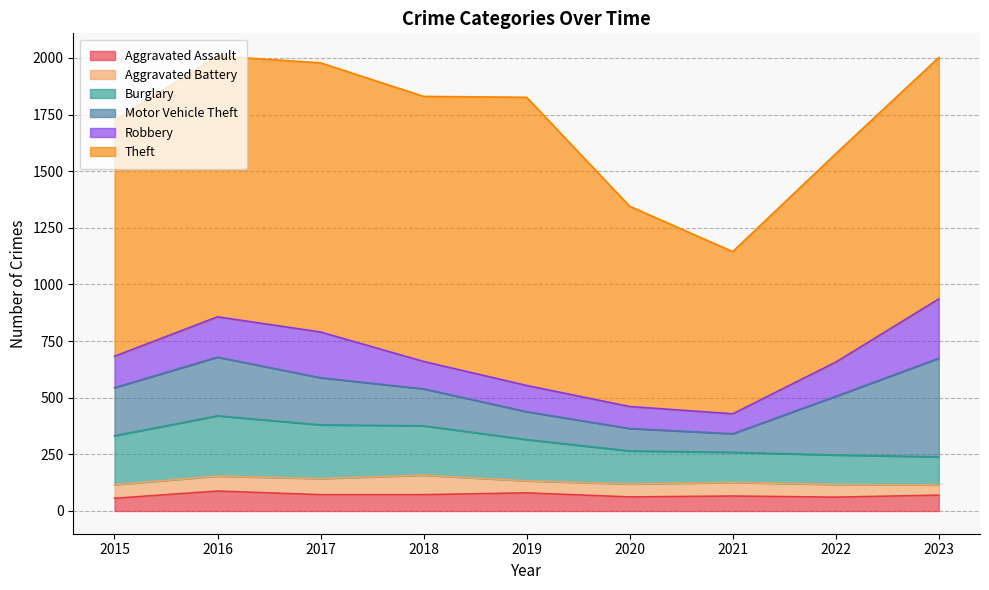

True or false: Motor Vehicle Theft and Theft cross at least once.

False